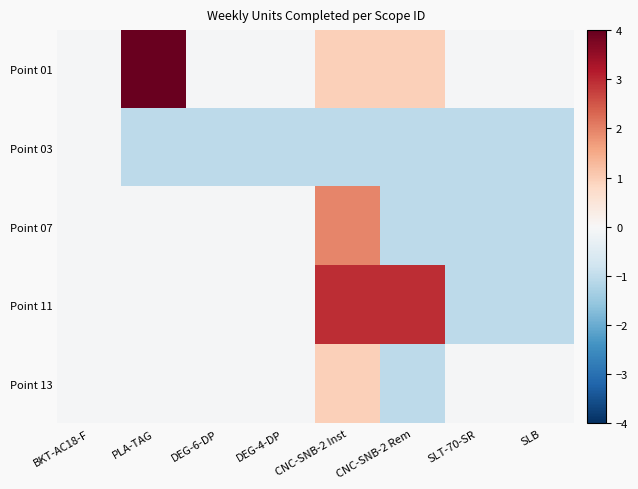

Between BKT-AC18-F and SLT-70-SR, which series saw the biggest shift?

Point 03